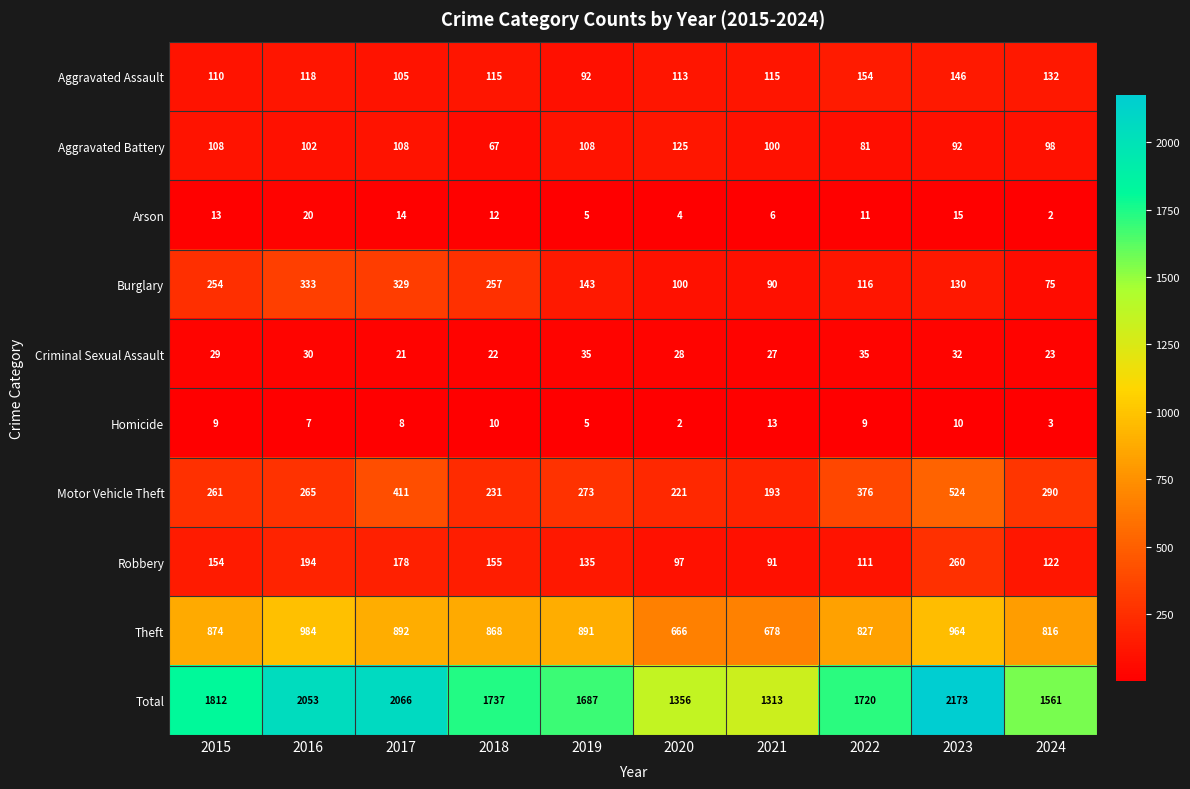

The Theft series shows 453 at 2022. True or false?

False